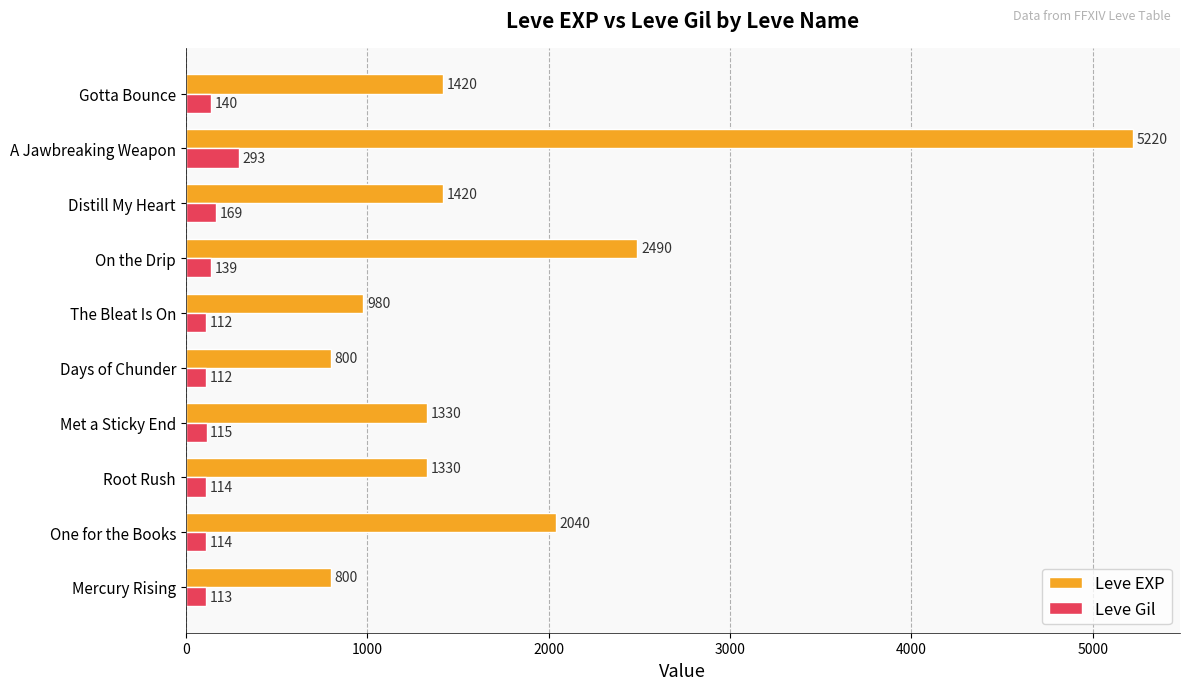

What is the average value of the Leve EXP series?

1783